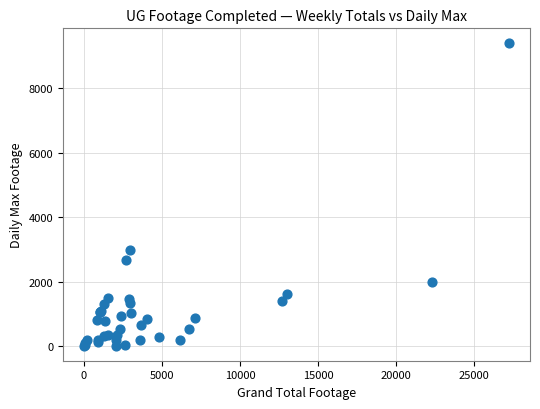

What Y value in the scatter plot is closest to 4708?

2989